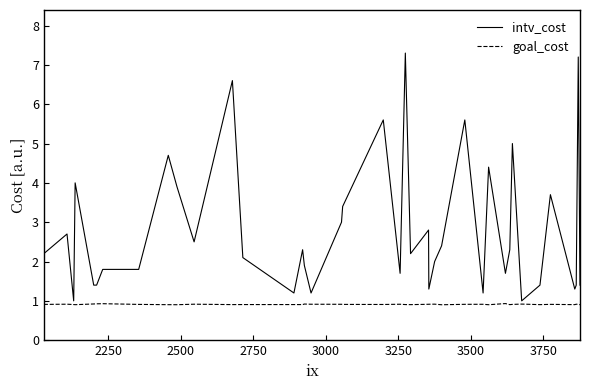

What is the highest value of the intv_cost series?

7.3